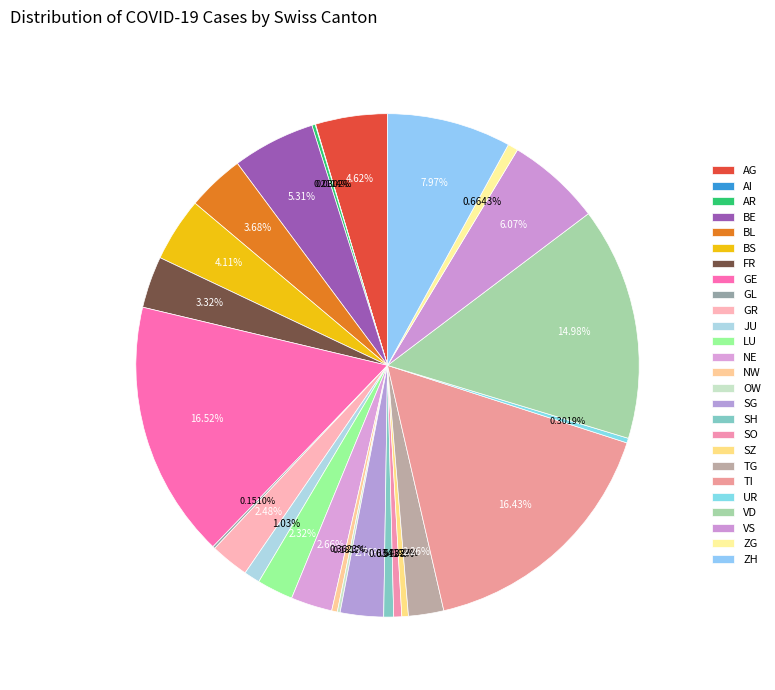

True or false: AI accounts for 1% of the total.

False